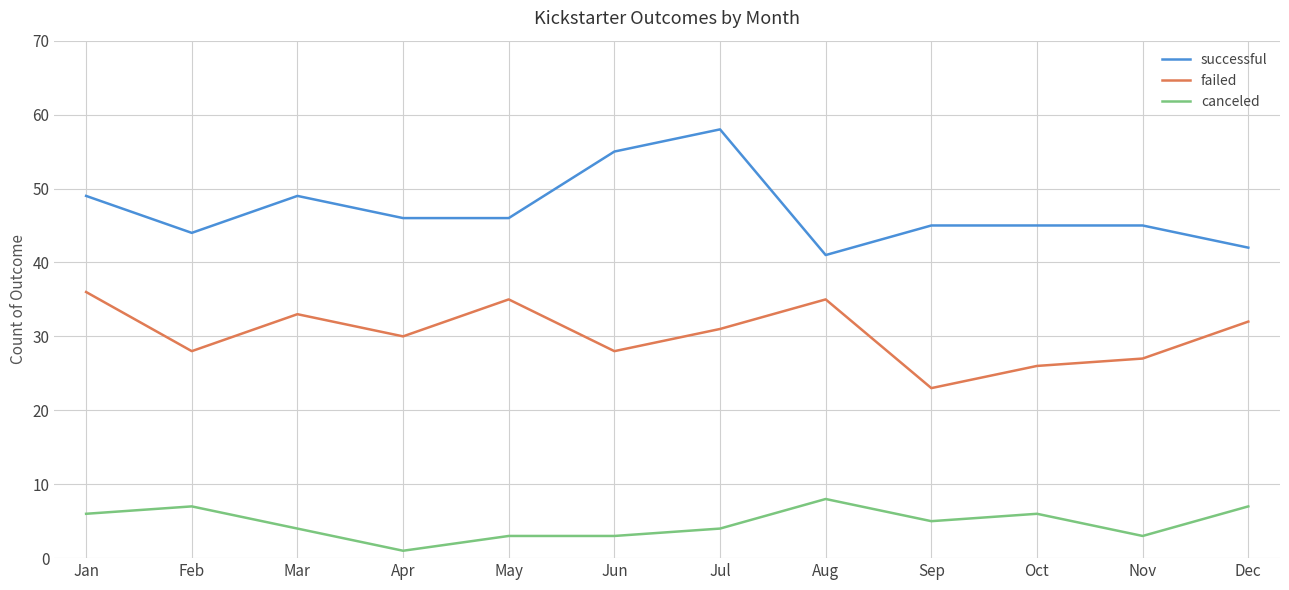

What is the average value of the failed series?

30